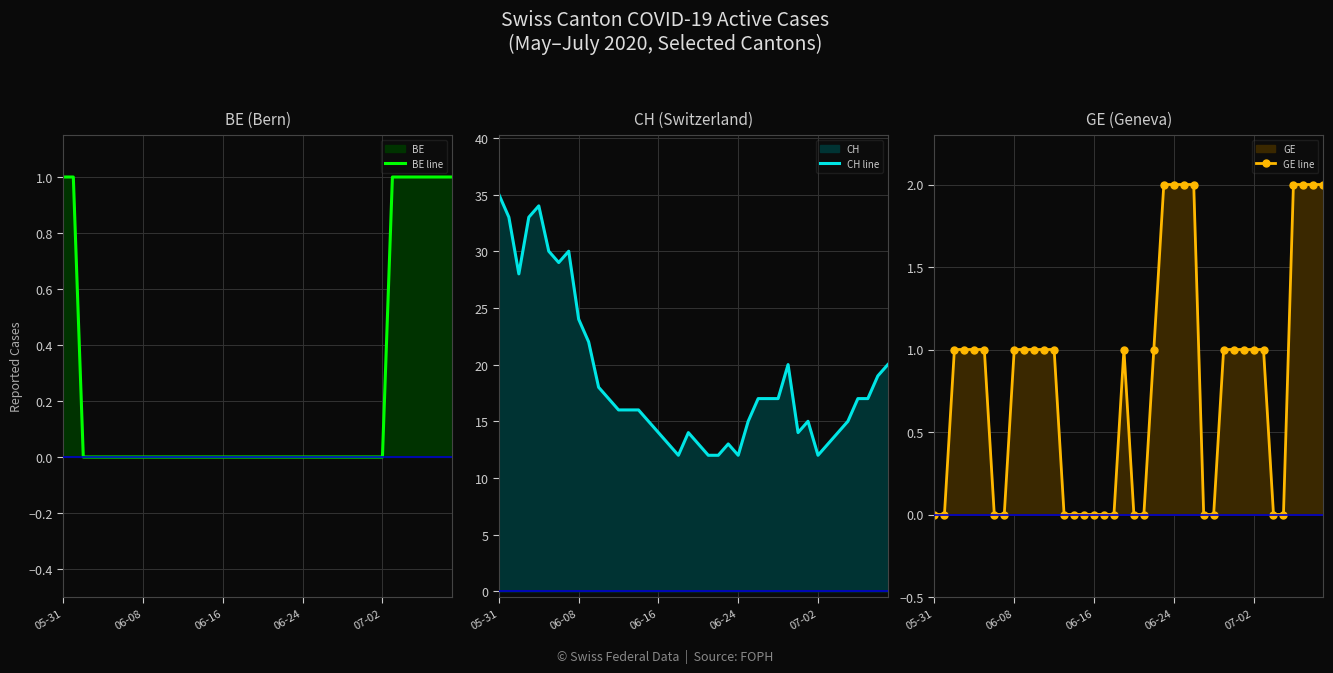

The BE line series shows 0 at 18. True or false?

True